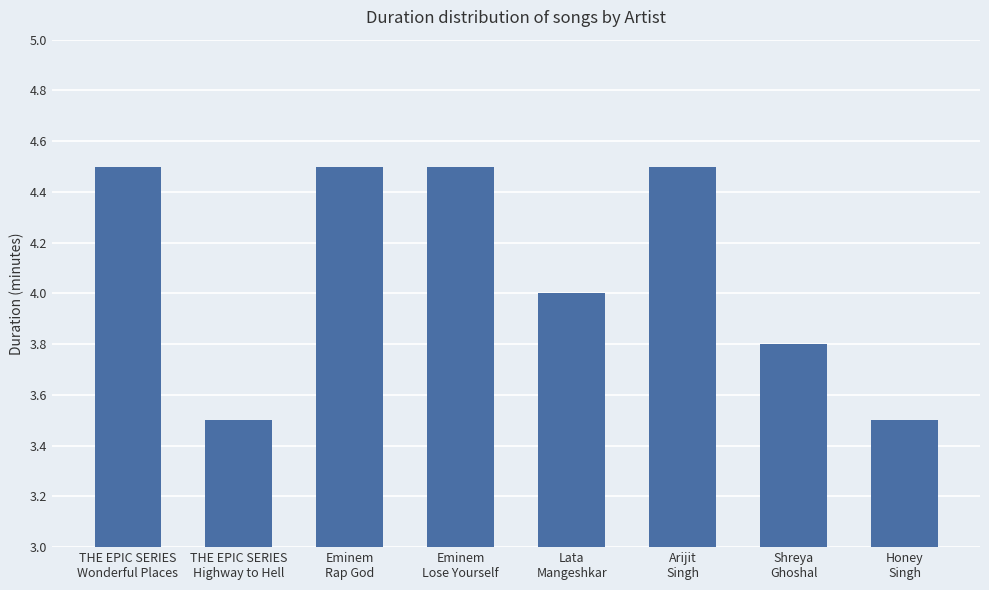

Are the bars horizontal?

No